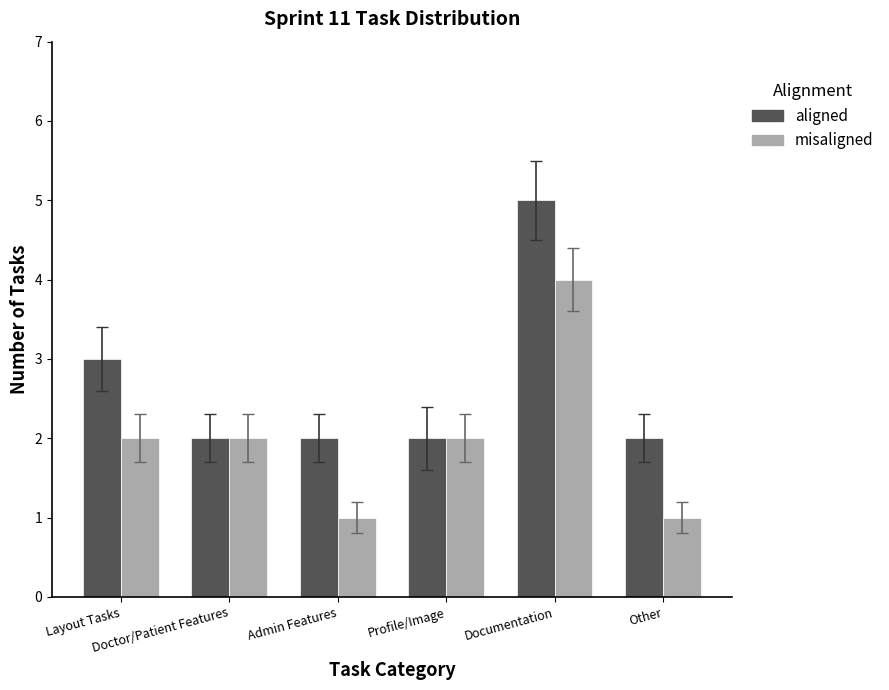

The aligned series shows 3 at Other. True or false?

False